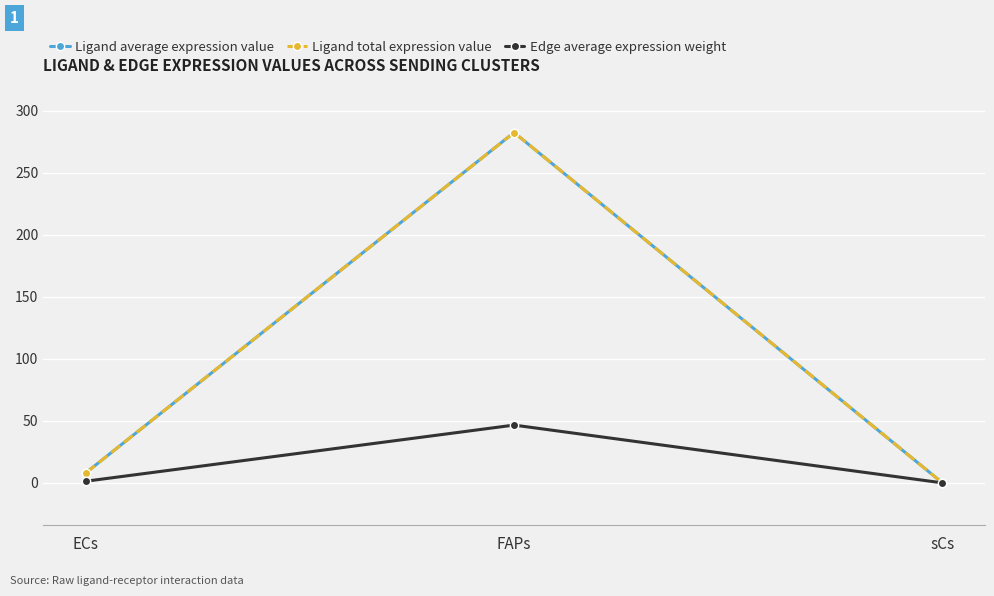

Is it true that Edge average expression weight equals 26.5 at FAPs?

False